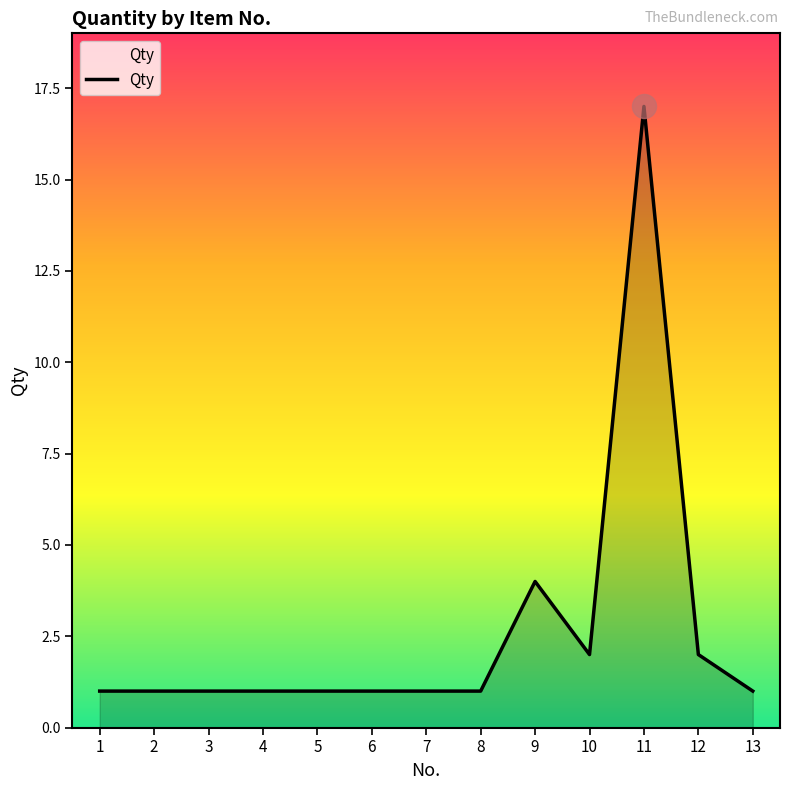

Approximately how many times larger is the value at 13 compared to 12?

0.5